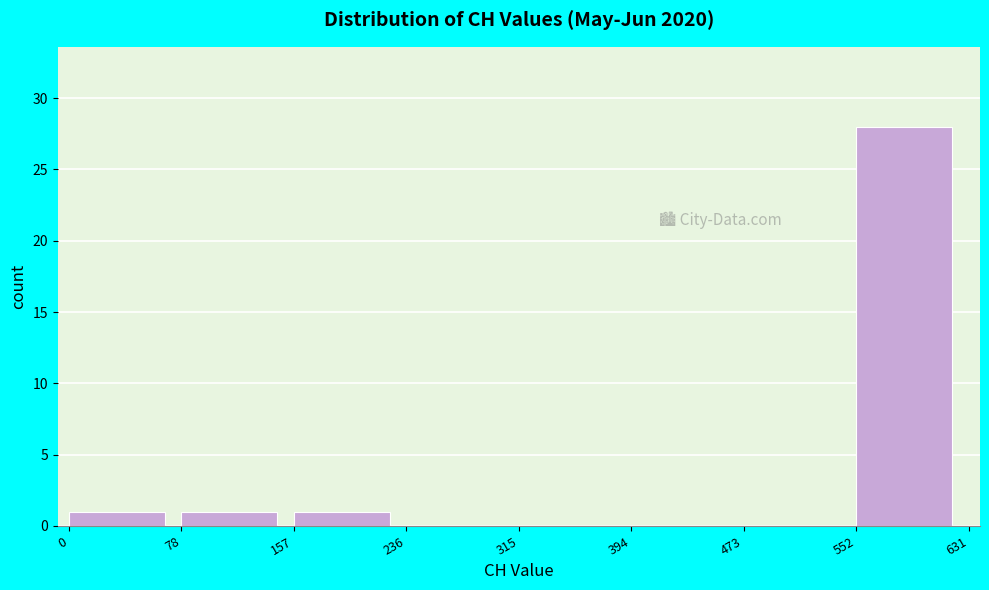

Reading left to right, transcribe this chart: for each bar, give the range it covers on the x-axis and its height. The values are not printed on the chart, so give them approximately, as read against the axis.

0 to 78: 1
78 to 157: 1
157 to 236: 1
236 to 315: 0
315 to 394: 0
394 to 473: 0
473 to 552: 0
552 to 631: 28